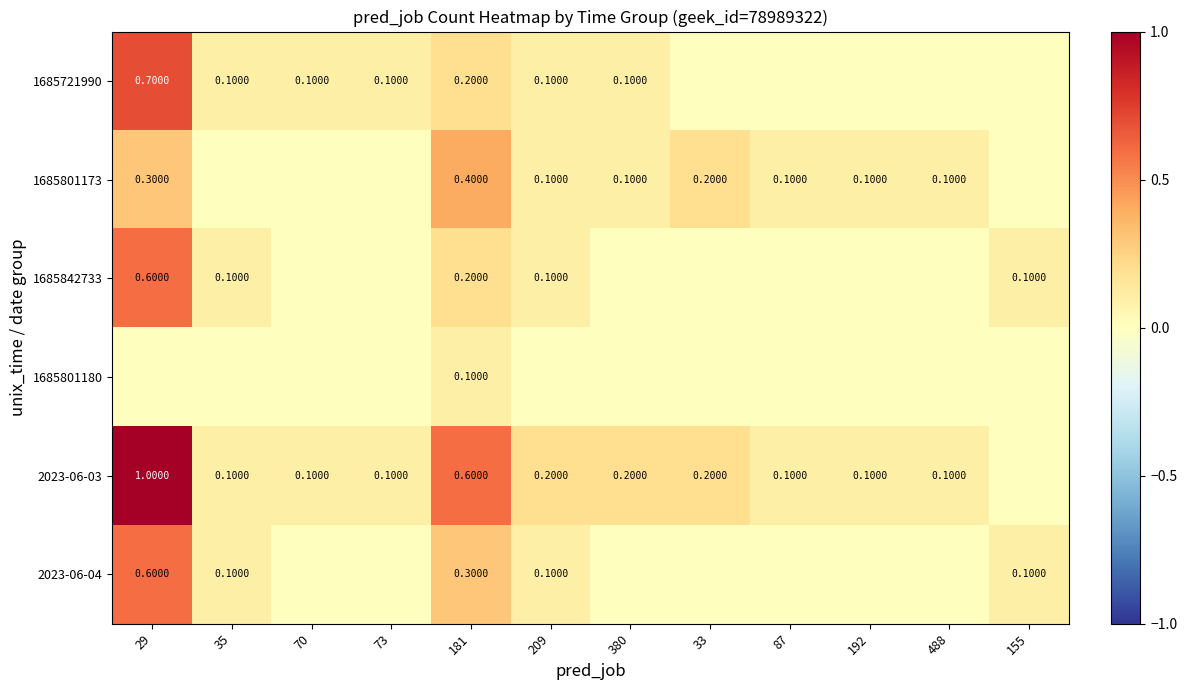

The 2023-06-03 series shows 1.0 at 181. True or false?

False